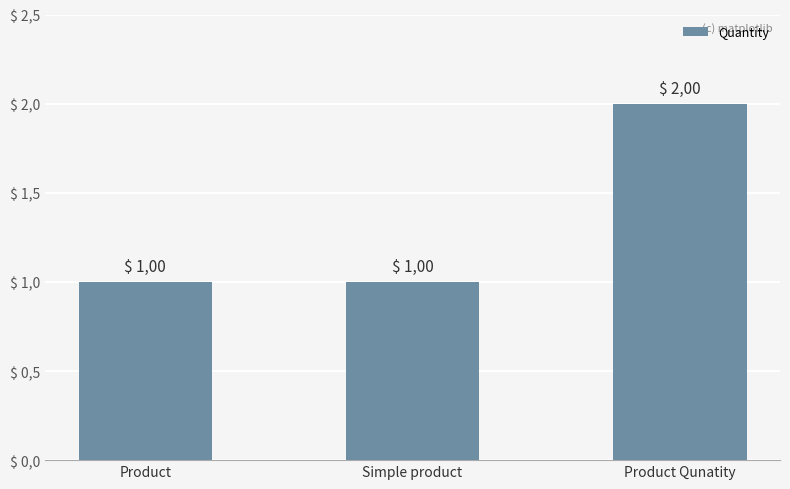

What is the smallest value displayed?

1